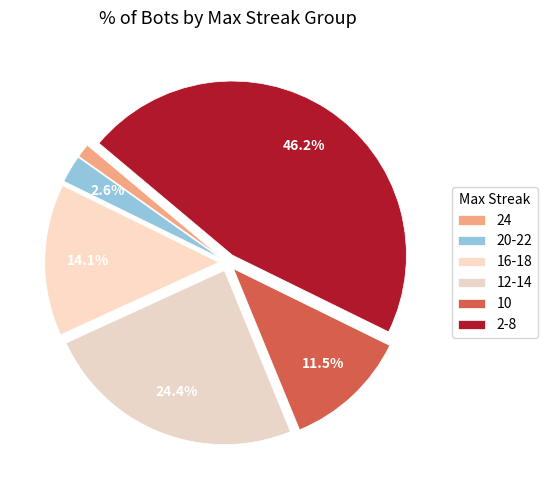

Which category has the smallest portion of the pie?

24